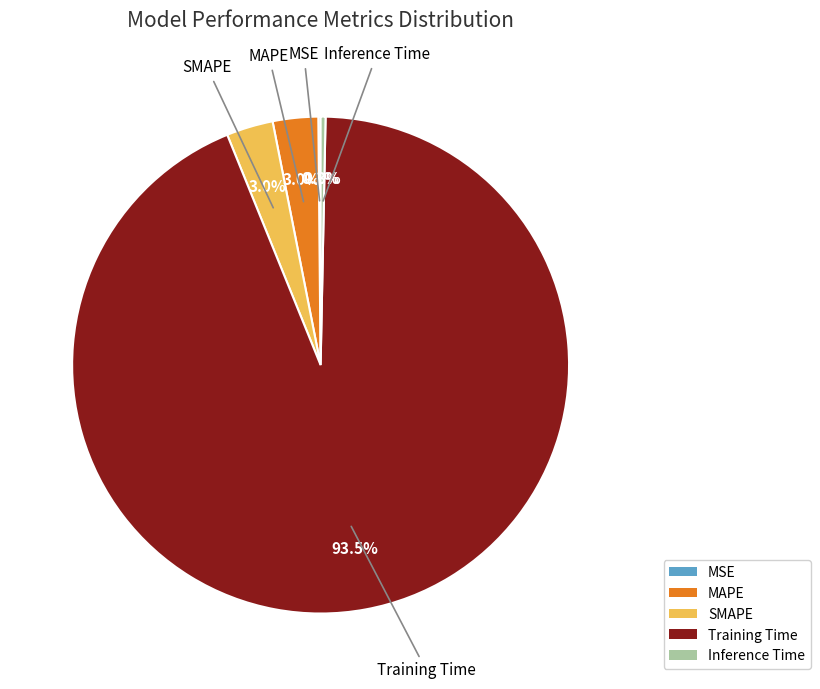

What is the largest slice in the pie chart?

Training Time